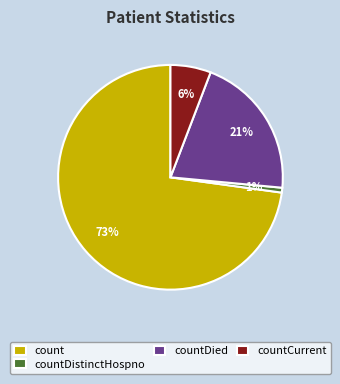

To the nearest percent, what is the combined percentage of countCurrent and countDistinctHospno?

7%